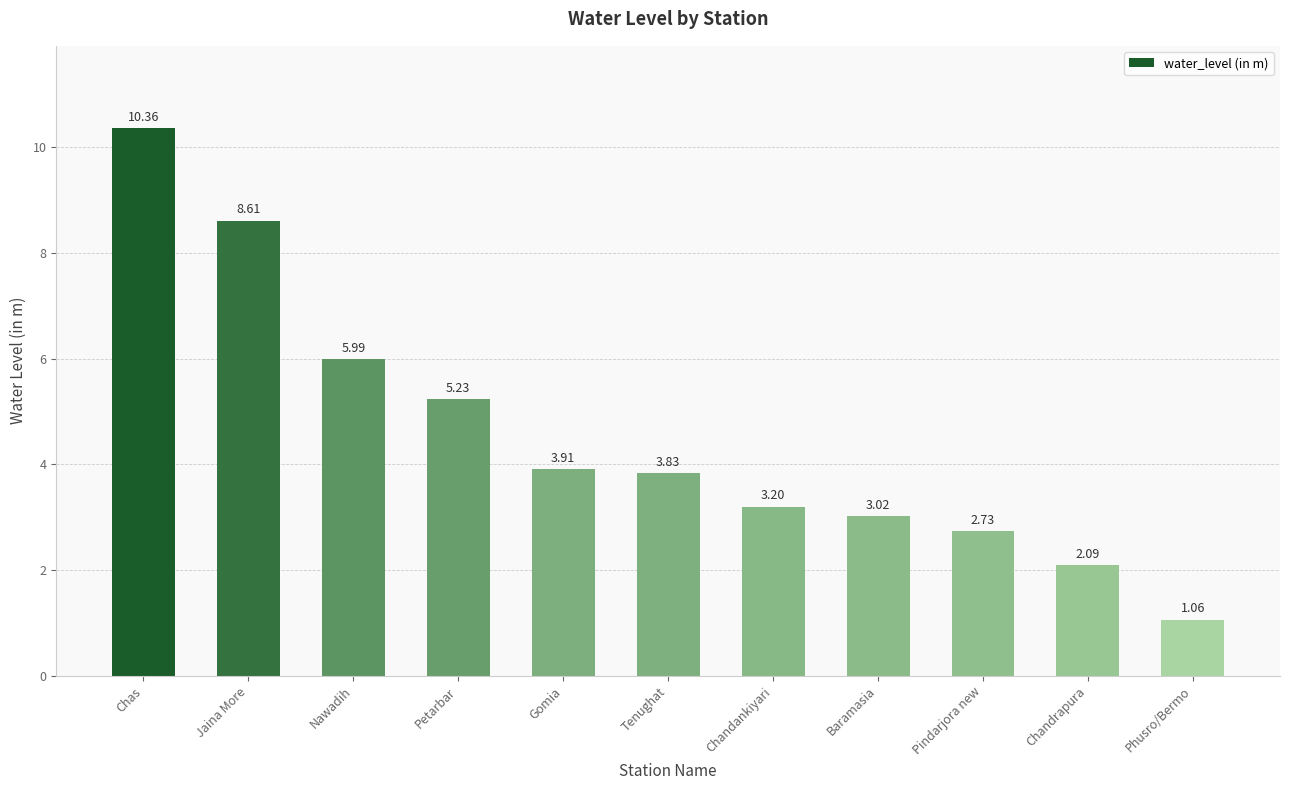

Which has a higher value, Petarbar or Nawadih?

Nawadih